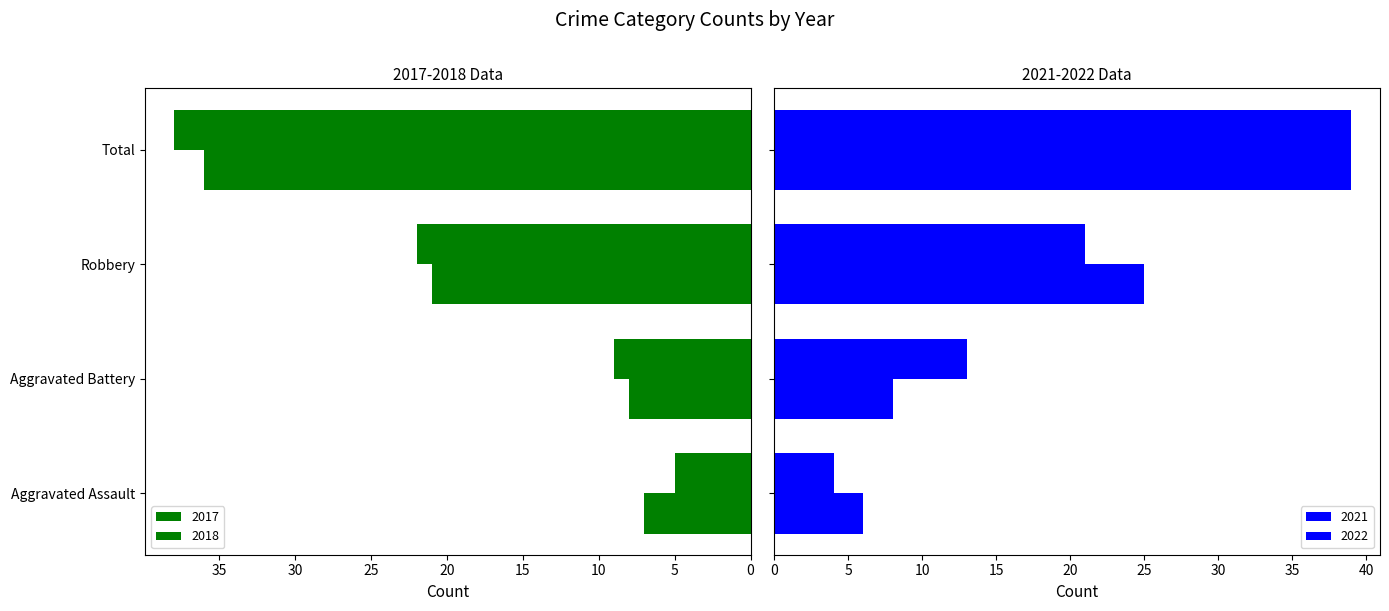

Which series has the widest spread of values?

2022